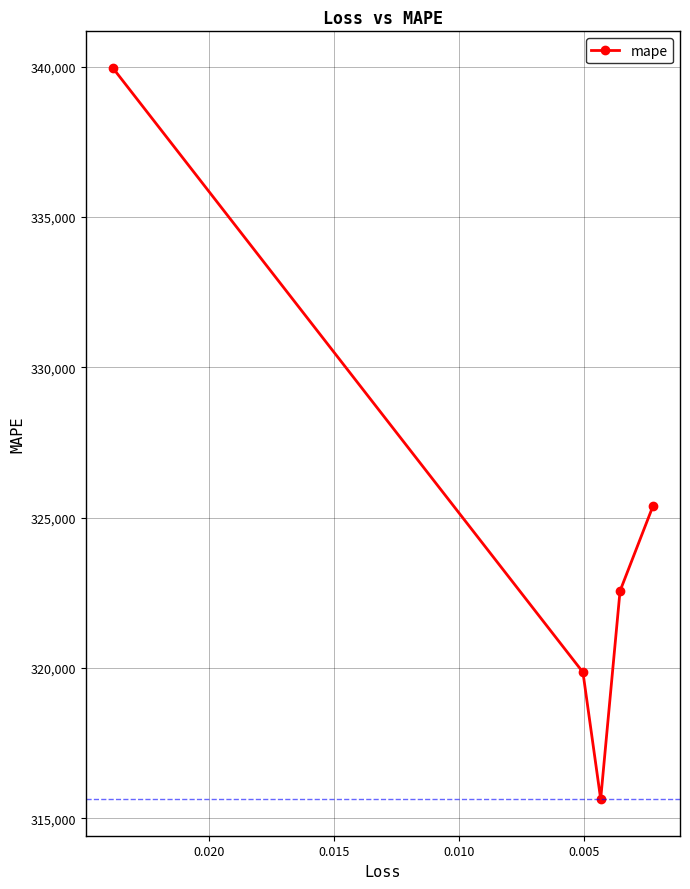

What is the value of the 5th point from the left?

325389.5